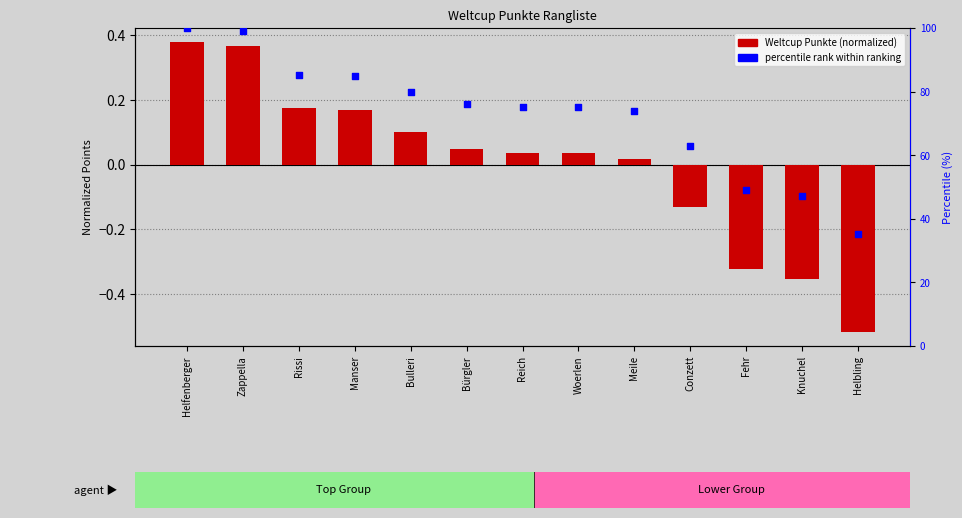

At which category is the sum across all series the highest?

Helfenberger